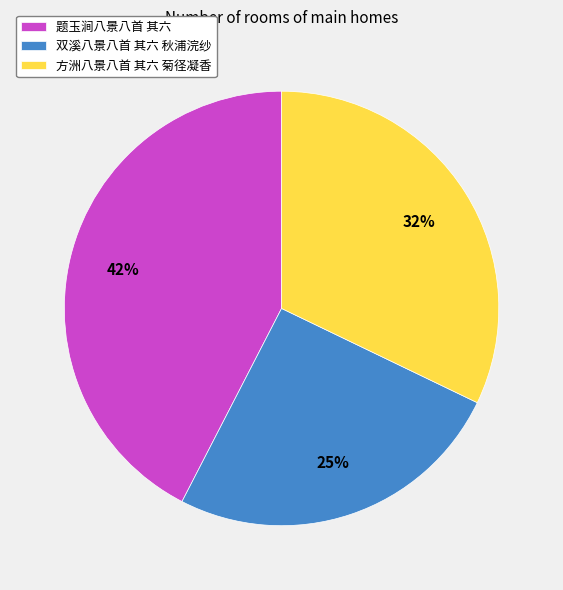

To the nearest percent, what is the difference between the 题玉涧八景八首 其六 and 双溪八景八首 其六 秋浦浣纱 slice percentages?

17%